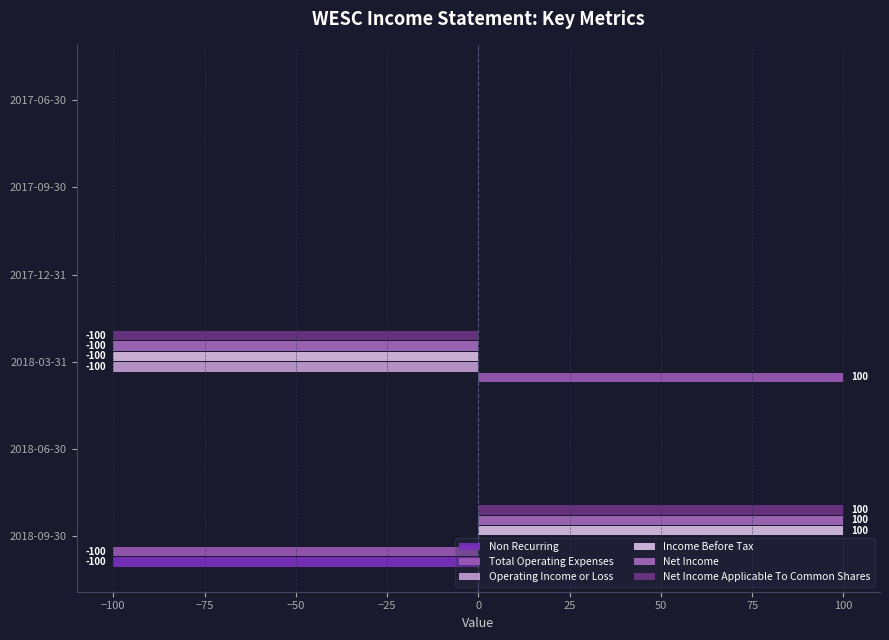

Which series has the widest spread of values?

Total Operating Expenses